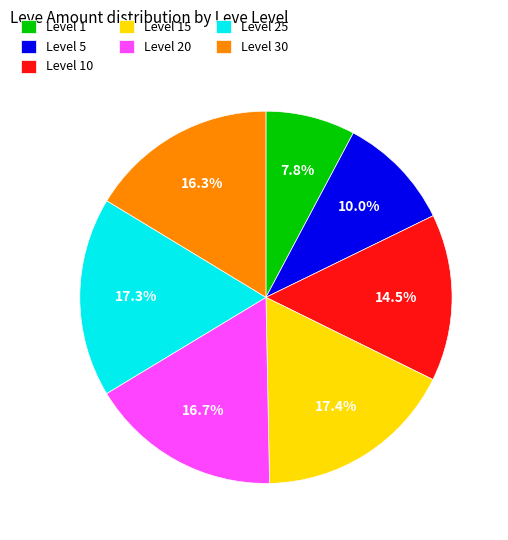

Which slice is the smallest?

Level 1